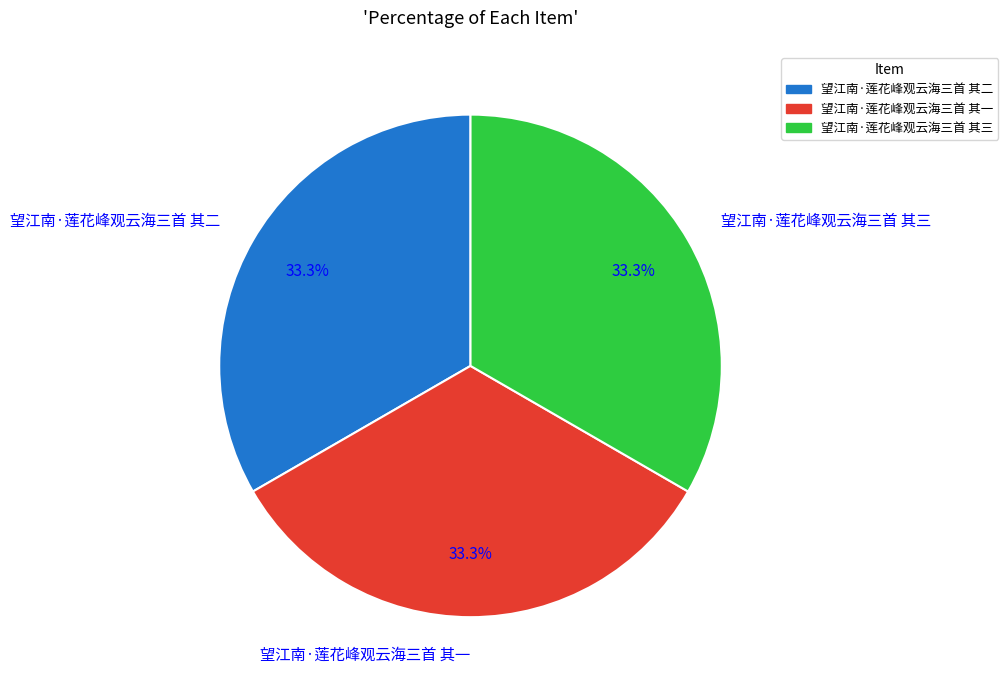

The 望江南·莲花峰观云海三首 其一 slice represents 33% of the pie. True or false?

True